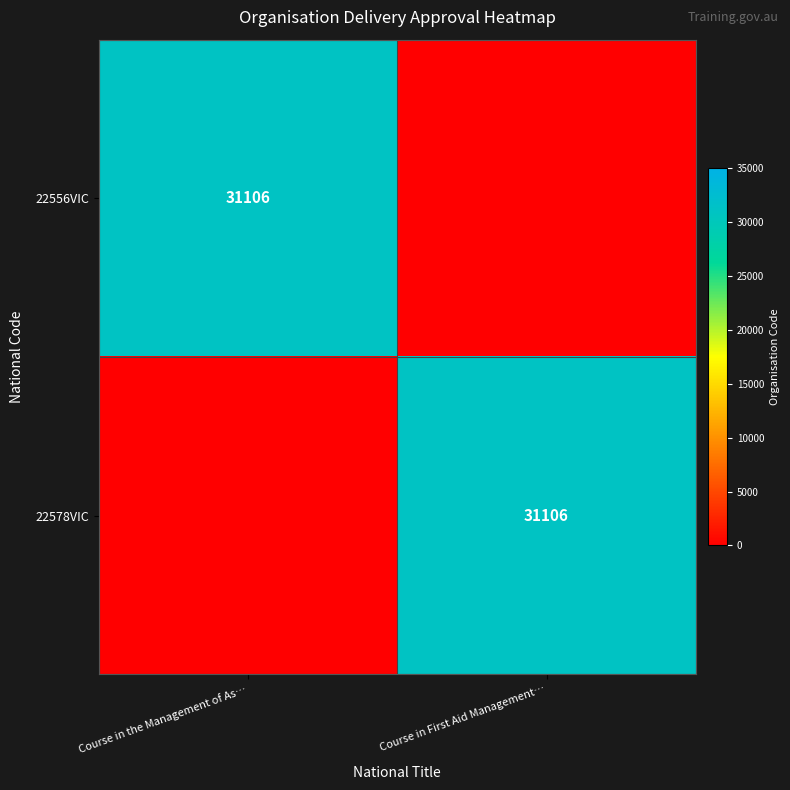

The 22578VIC series shows 31106 at Course in First Aid Management…. True or false?

True